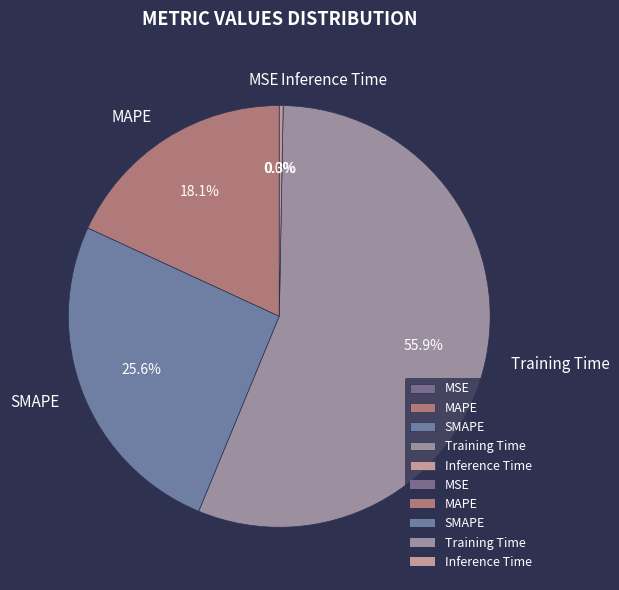

Is the sum of Inference Time and MAPE greater than half?

No